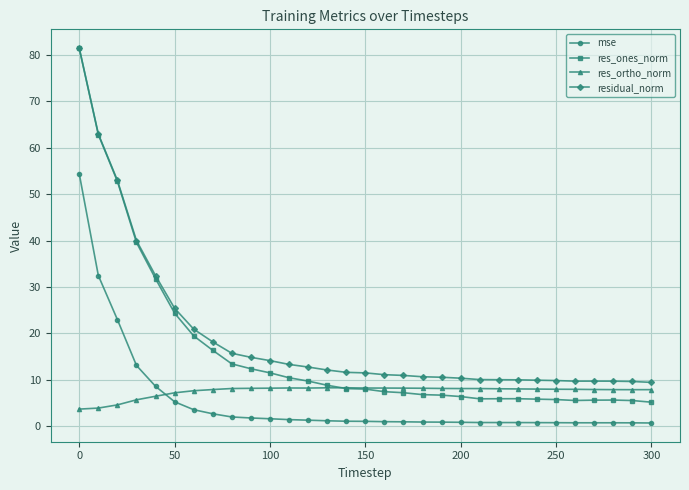

In res_ortho_norm, how many points are higher than both neighbors (excluding endpoints)?

2